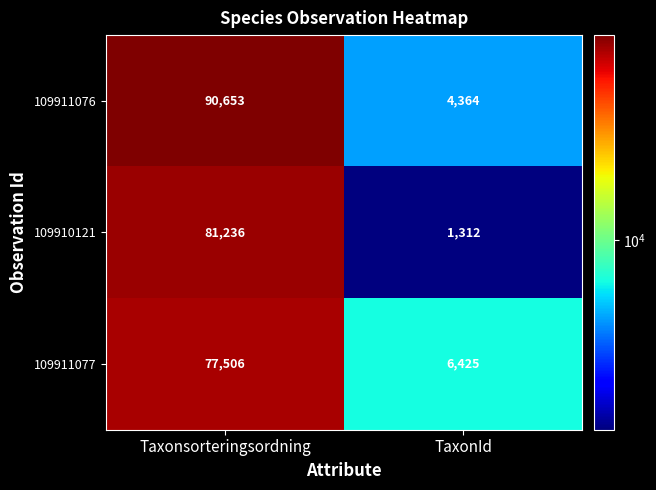

List the series in order of their peak value, highest first.

109911076, 109910121, 109911077